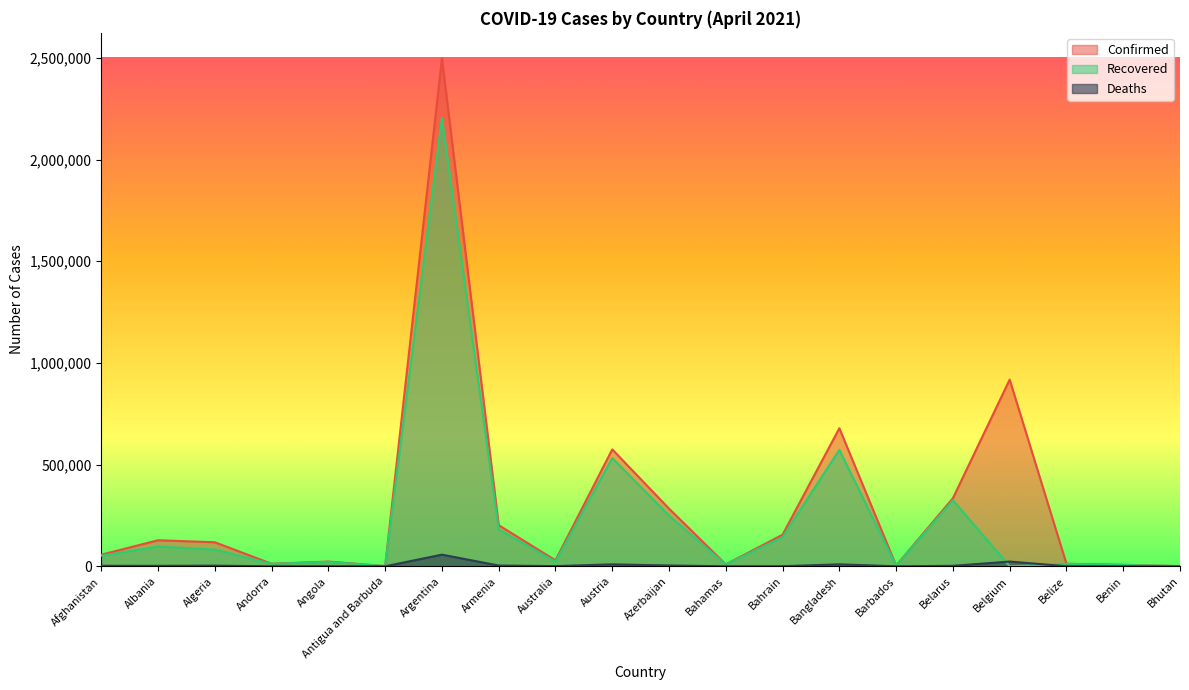

How many values in the Confirmed series are below 118251?

10